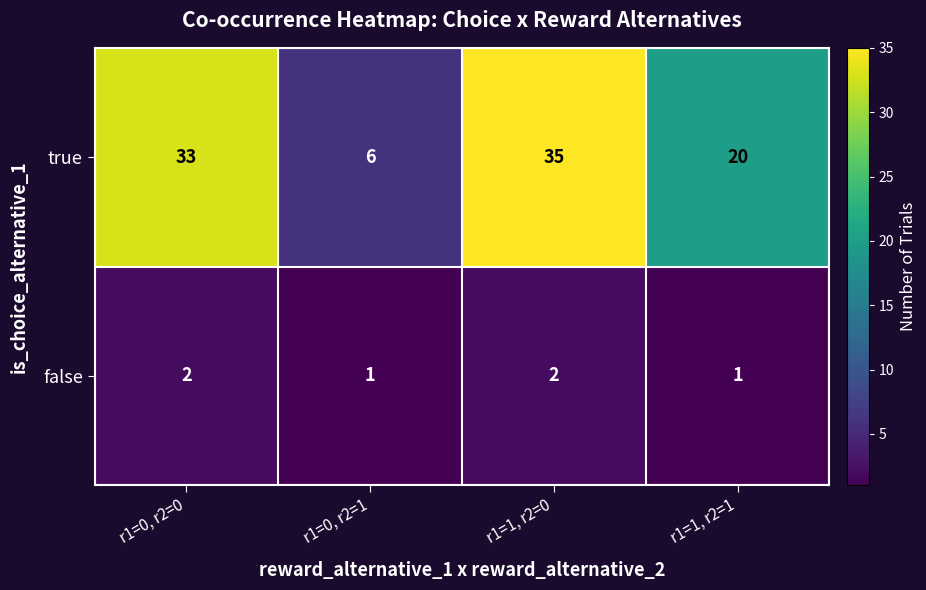

Reading left to right, list all the values displayed in this chart.

true: 33	6	35	20
false: 2	1	2	1